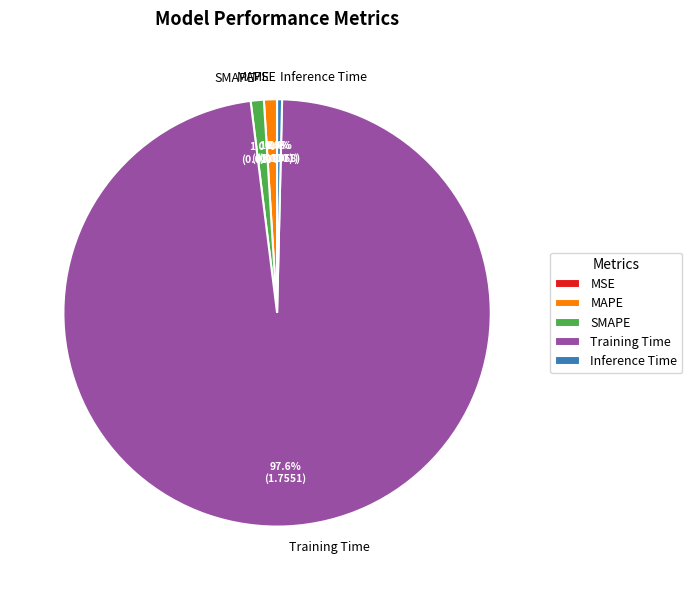

To the nearest percent, what percentage of the pie is Training Time?

98%